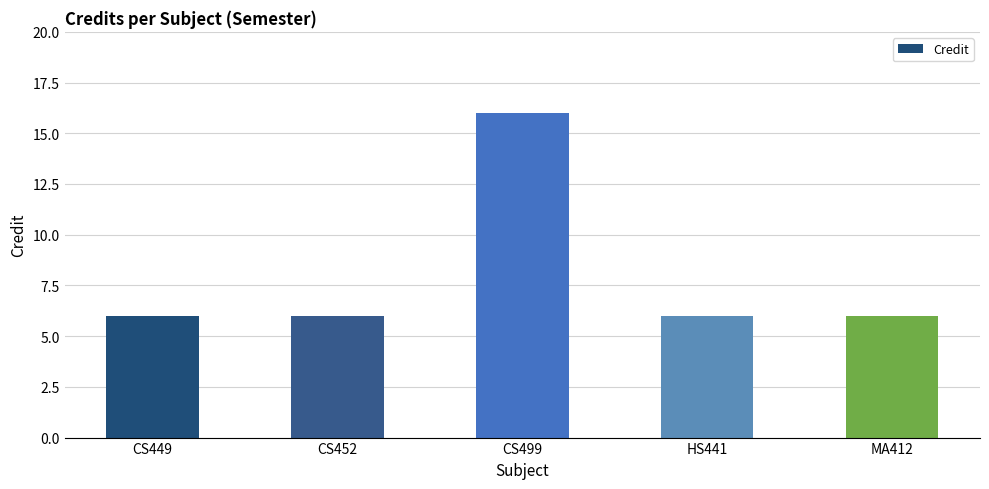

What is the label of the 2nd bar from the left?

CS452